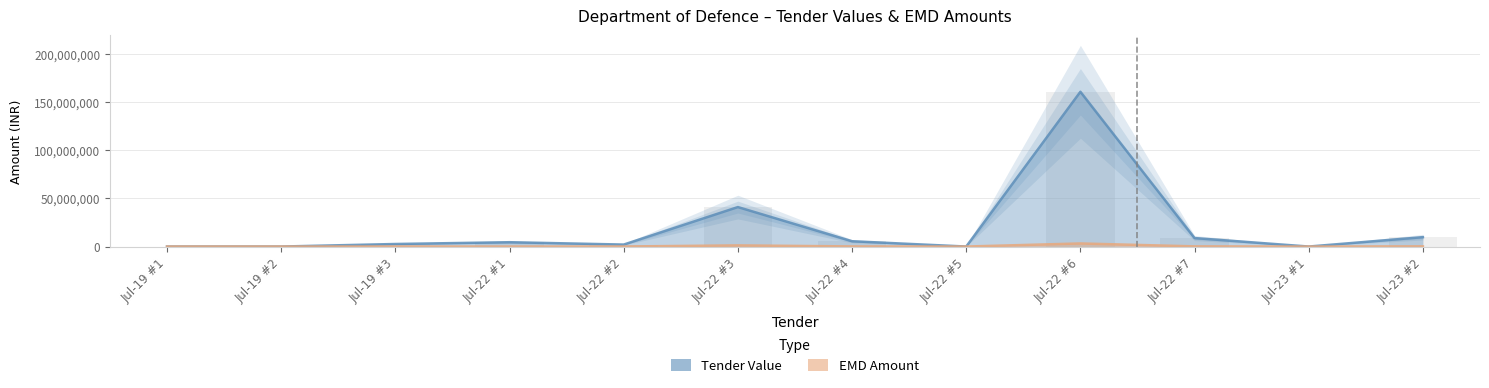

How many bars are there in total?

24